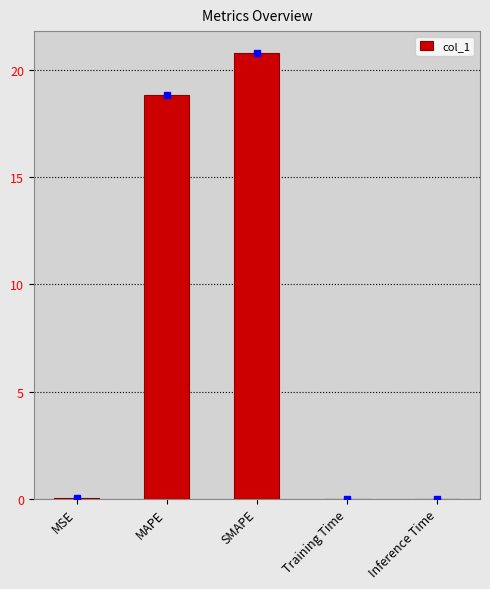

At which category does the chart reach its peak across all series?

SMAPE